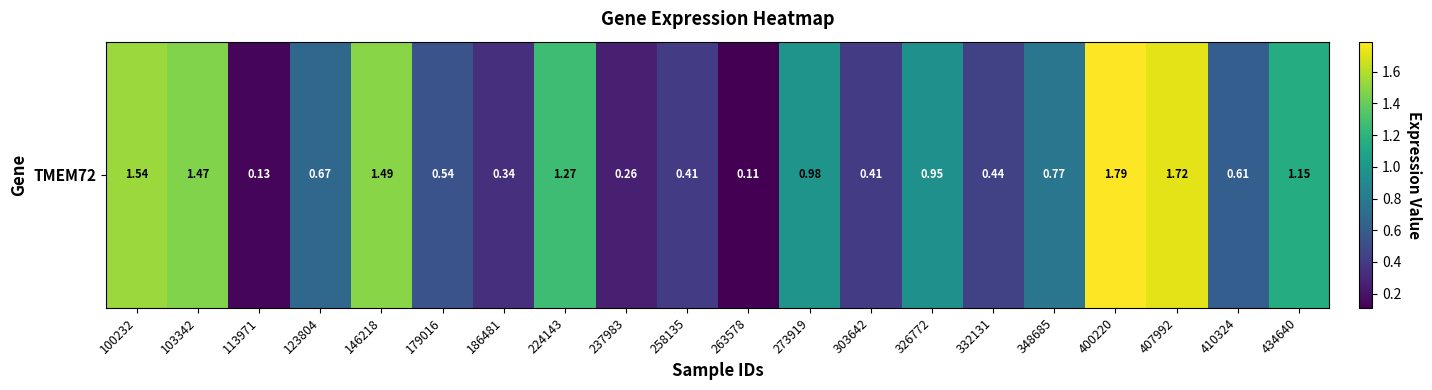

Rank the categories by value from lowest to highest.

263578, 113971, 237983, 186481, 258135, 303642, 332131, 179016, 410324, 123804, 348685, 326772, 273919, 434640, 224143, 103342, 146218, 100232, 407992, 400220